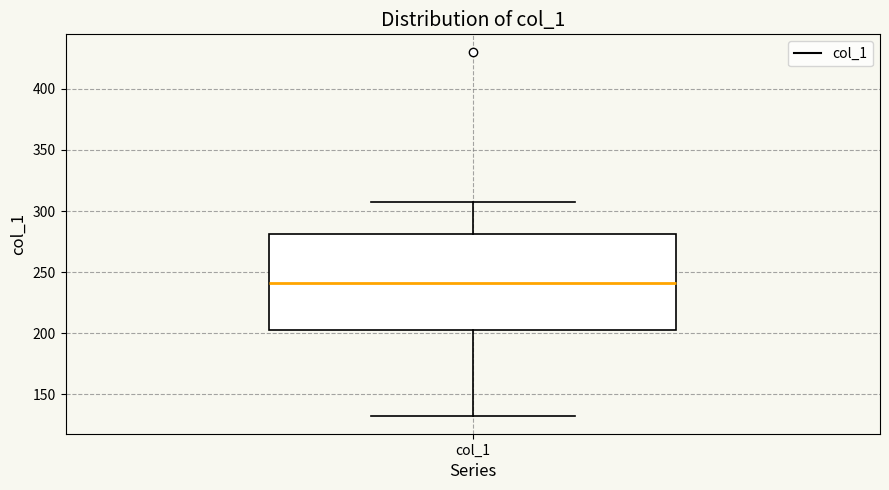

Transcribe this box plot: give where the median line is, the range the box spans, and where the two whiskers end, as read against the y-axis. The values are not printed on the chart, so give them approximately, as read against the axis.

median 240, box 205 to 280, whiskers 135 to 310